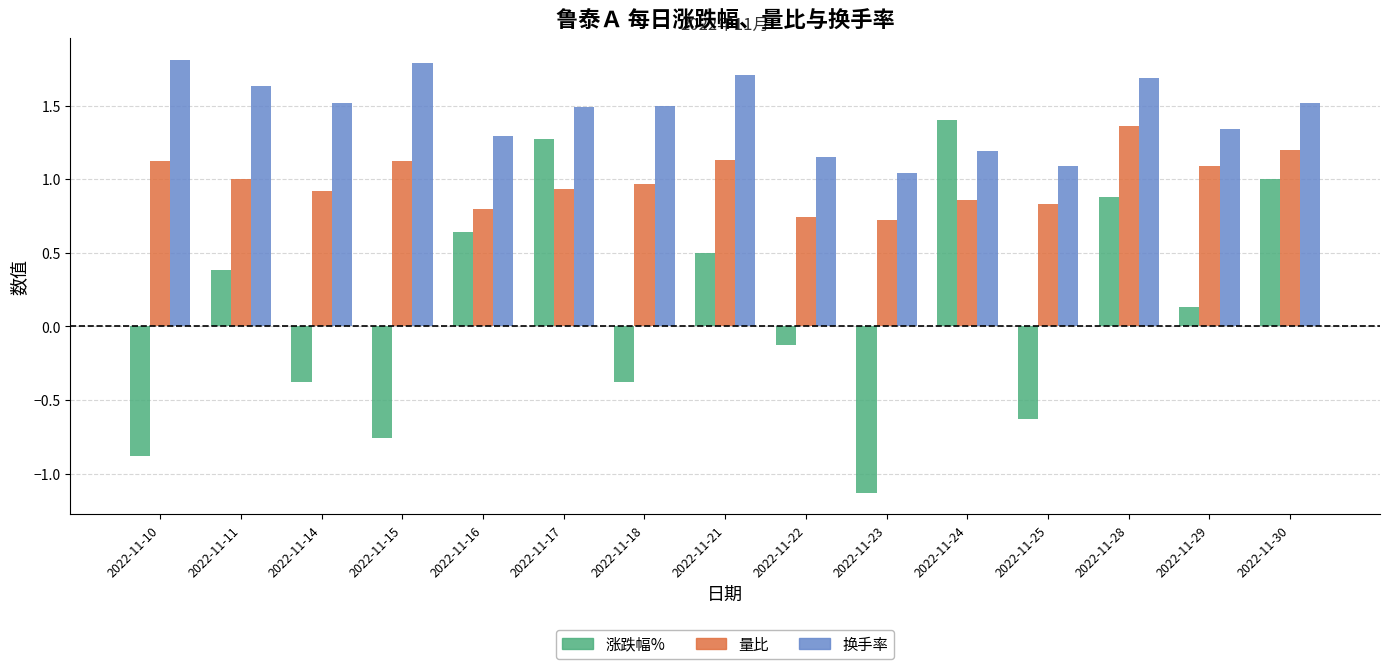

At which label does 涨跌幅% first exceed 0?

2022-11-11